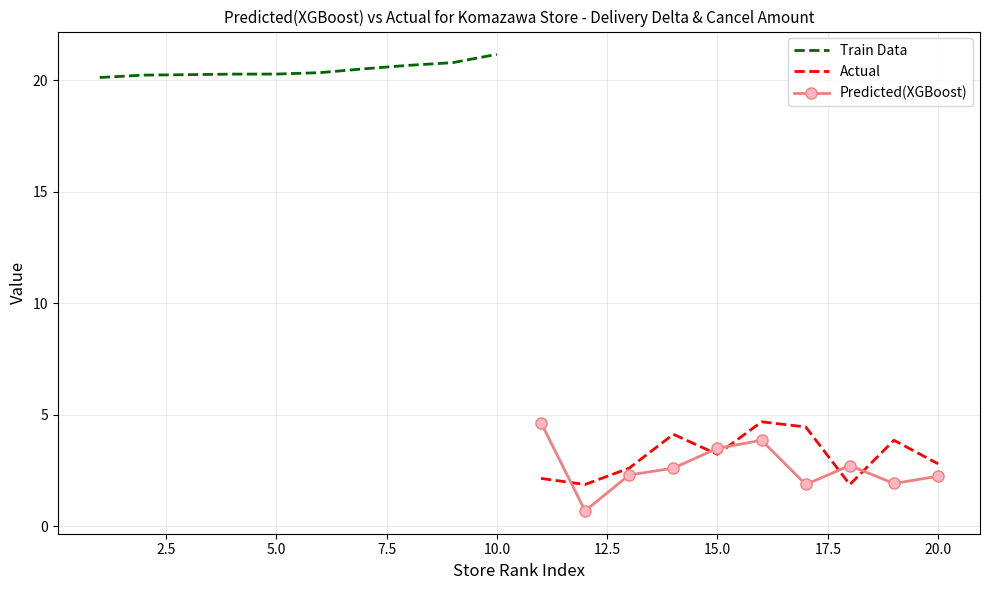

What is the smallest value displayed?

0.7